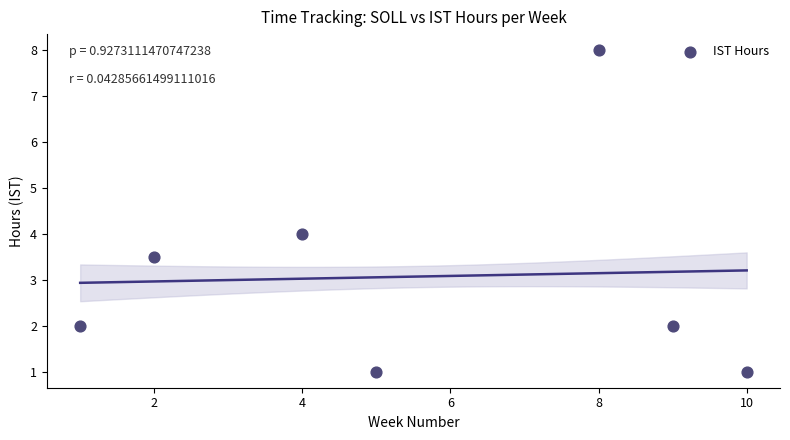

What is the average X value?

5.6